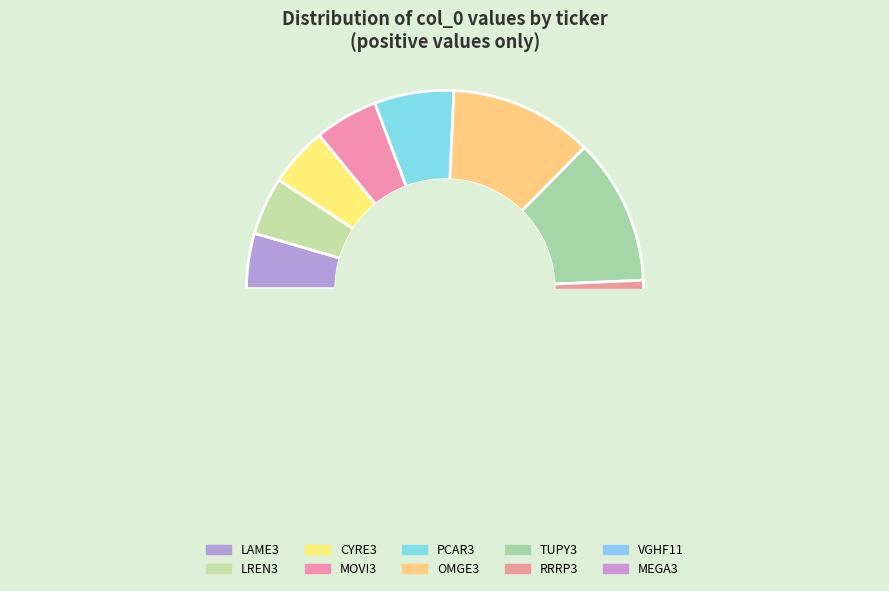

True or false: LREN3 accounts for 1% of the total.

False